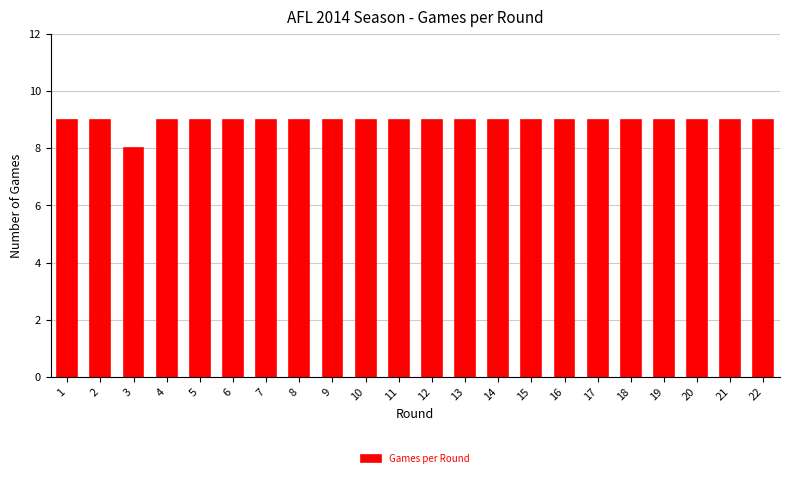

Reading left to right, list all the values displayed in this chart.

9	9	8	9	9	9	9	9	9	9	9	9	9	9	9	9	9	9	9	9	9	9